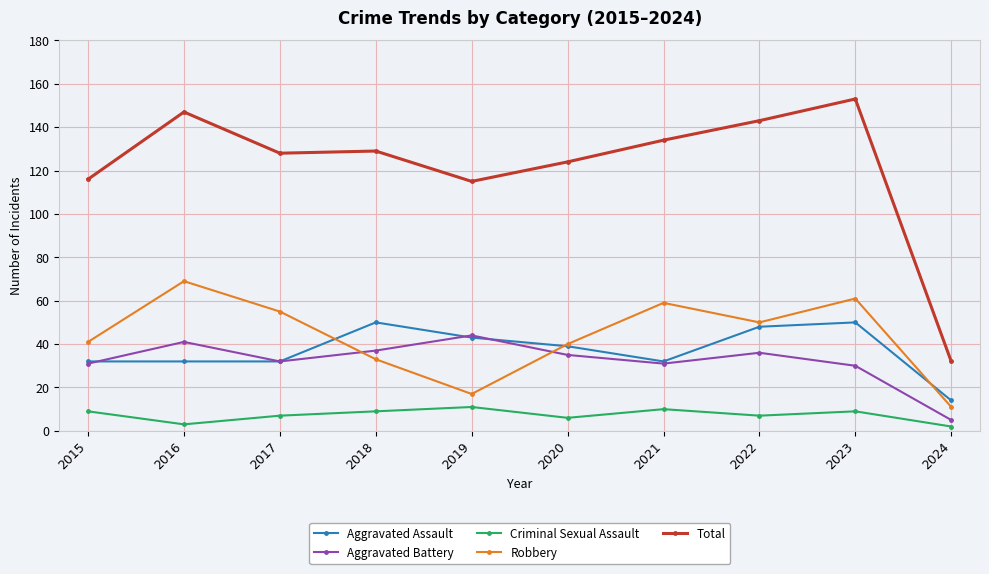

Reading right to left, extract all data points from this chart.

Aggravated Assault: 2024=14	2023=50	2022=48	2021=32	2020=39	2019=43	2018=50	2017=32	2016=32	2015=32
Aggravated Battery: 2024=5	2023=30	2022=36	2021=31	2020=35	2019=44	2018=37	2017=32	2016=41	2015=31
Criminal Sexual Assault: 2024=2	2023=9	2022=7	2021=10	2020=6	2019=11	2018=9	2017=7	2016=3	2015=9
Robbery: 2024=11	2023=61	2022=50	2021=59	2020=40	2019=17	2018=33	2017=55	2016=69	2015=41
Total: 2024=32	2023=153	2022=143	2021=134	2020=124	2019=115	2018=129	2017=128	2016=147	2015=116